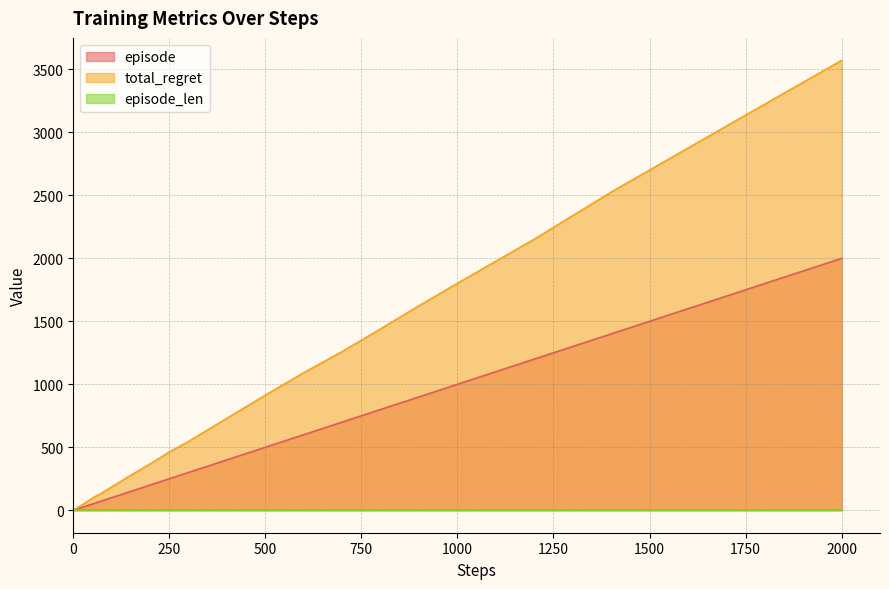

What is the greatest value displayed?

3572